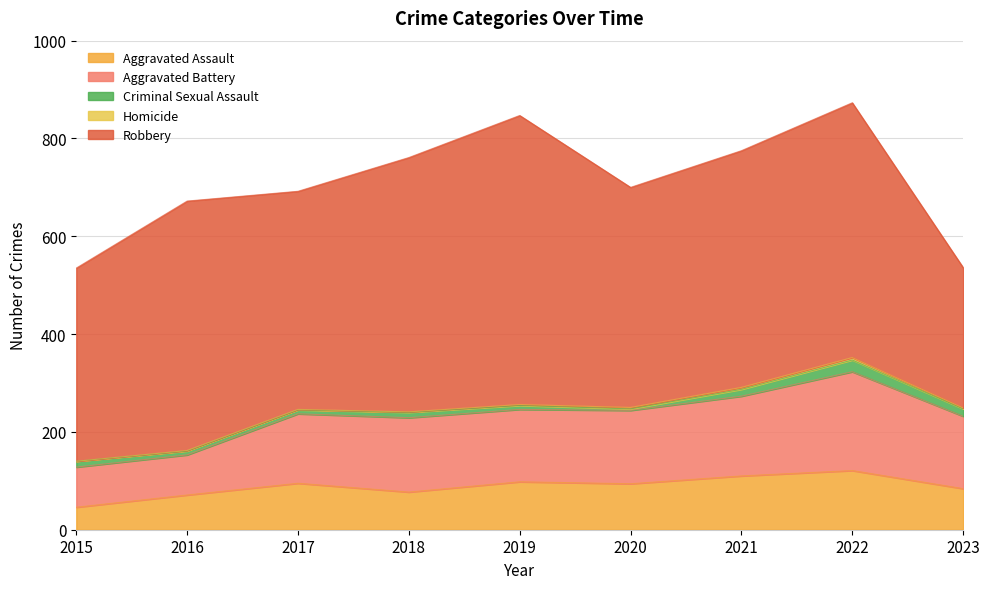

What is the difference between the maximum and minimum values in the Aggravated Battery series?

120